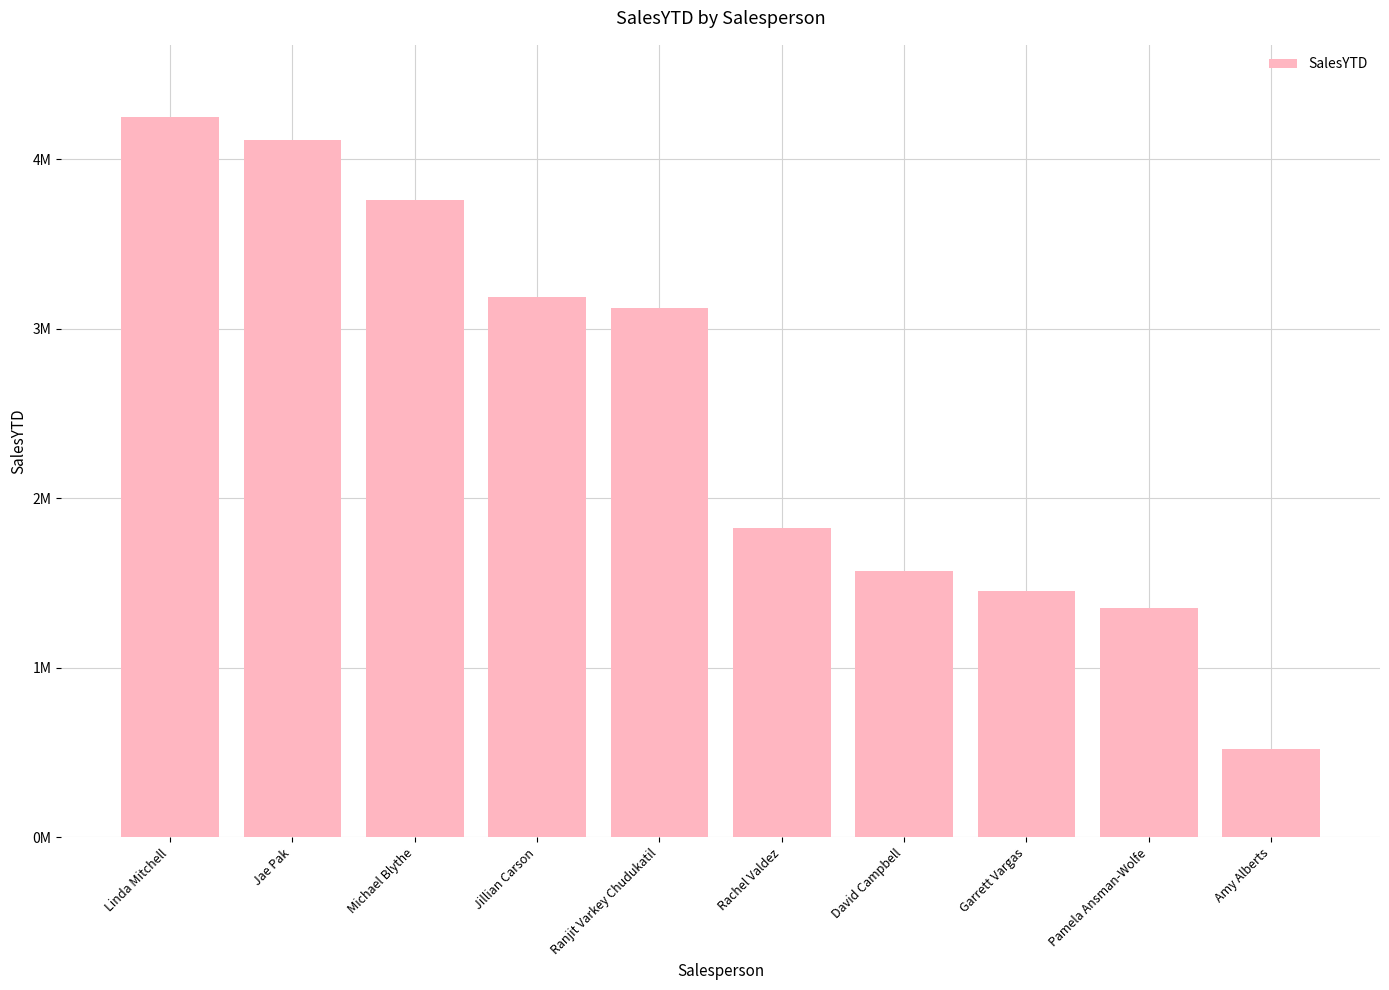

List the labels in order of value, smallest first.

Amy Alberts, Pamela Ansman-Wolfe, Garrett Vargas, David Campbell, Rachel Valdez, Ranjit Varkey Chudukatil, Jillian Carson, Michael Blythe, Jae Pak, Linda Mitchell